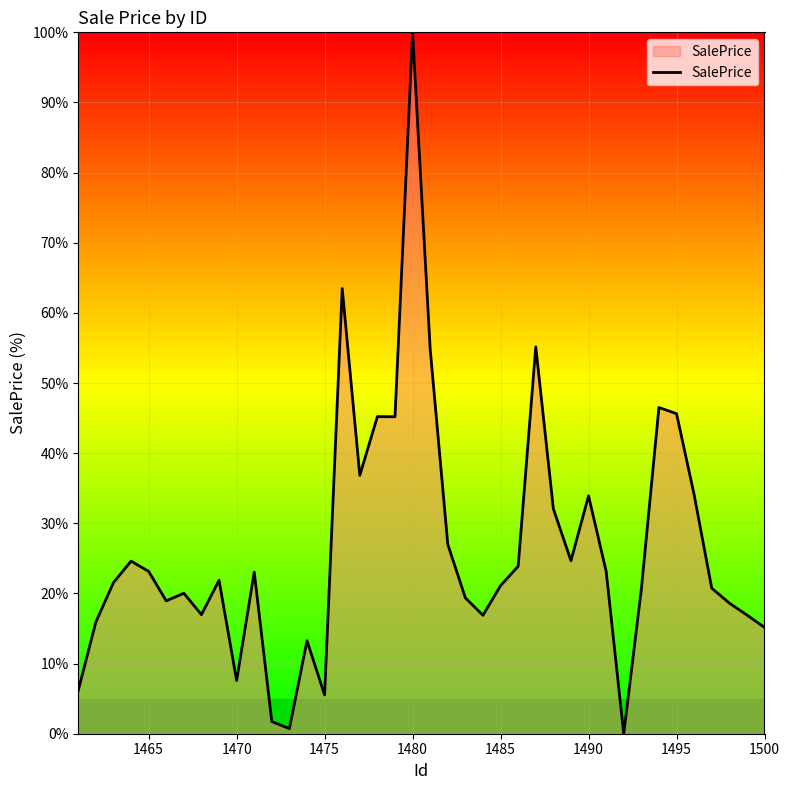

What is the difference between the maximum and minimum values?

100.0